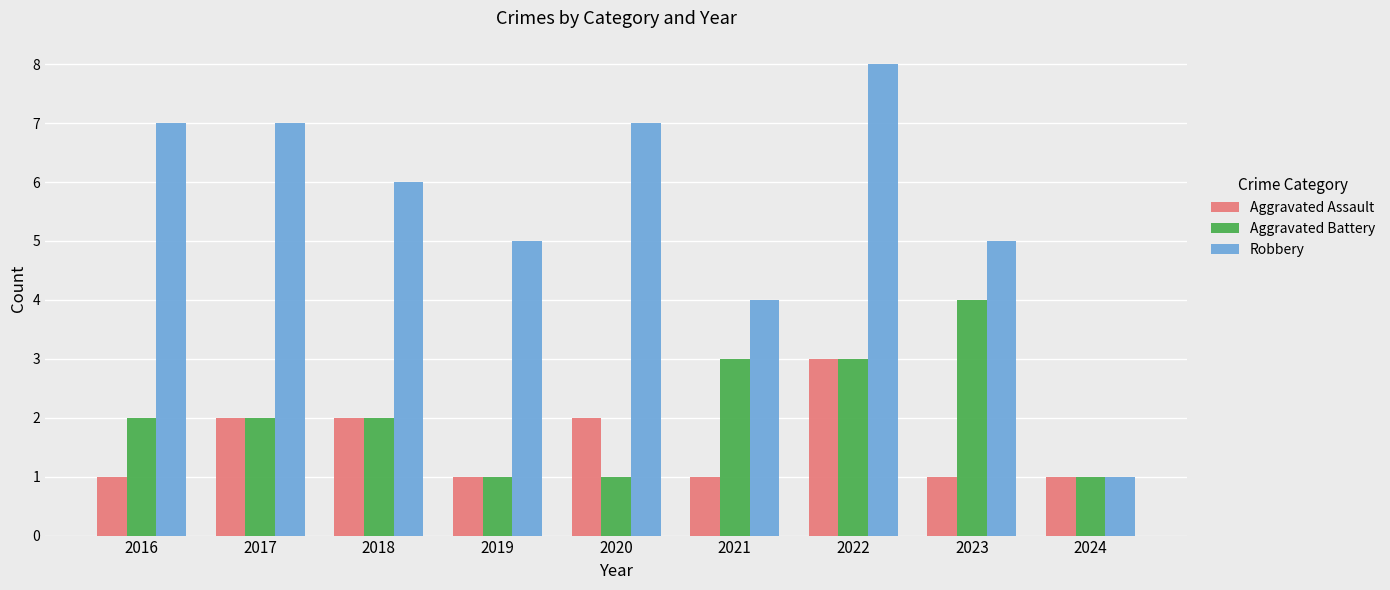

Does the chart contain stacked bars?

No